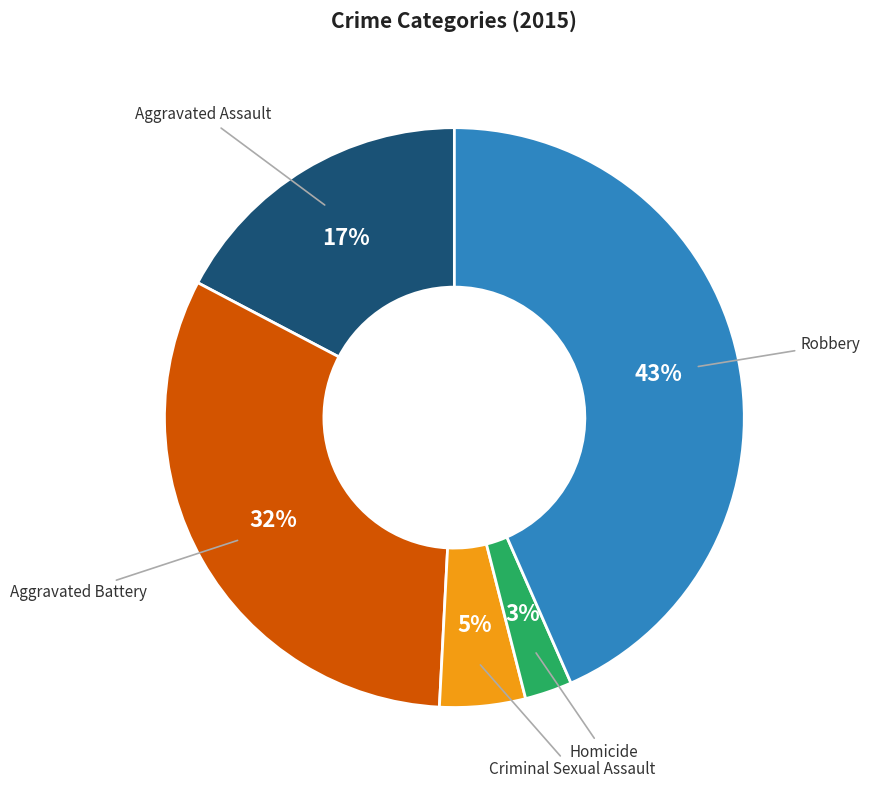

Count the number of slices in the pie.

5